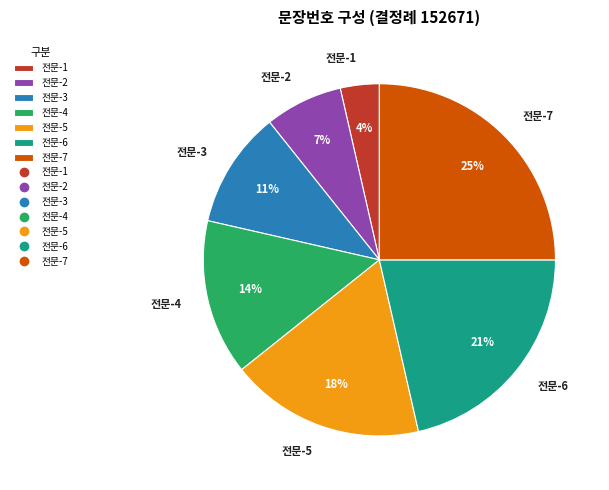

Combined, do 전문-4 and 전문-3 account for over 50%?

No